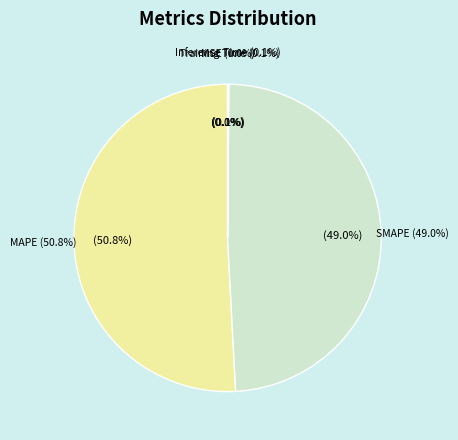

How many segments does this pie chart have?

5